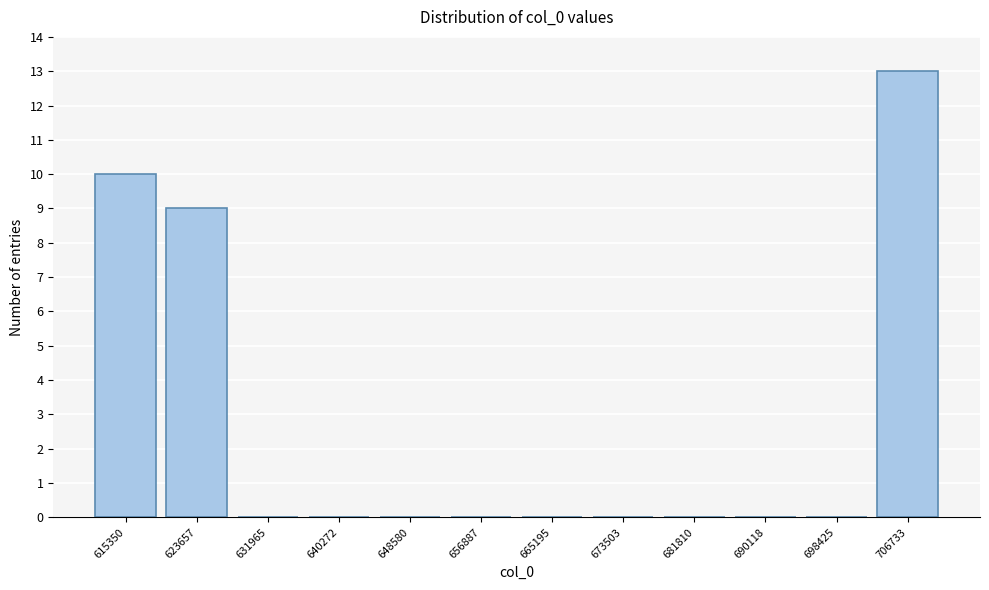

Reading left to right, what are all the values shown in this chart?

615350=10	623657=9	631965=0	640272=0	648580=0	656887=0	665195=0	673503=0	681810=0	690118=0	698425=0	706733=13